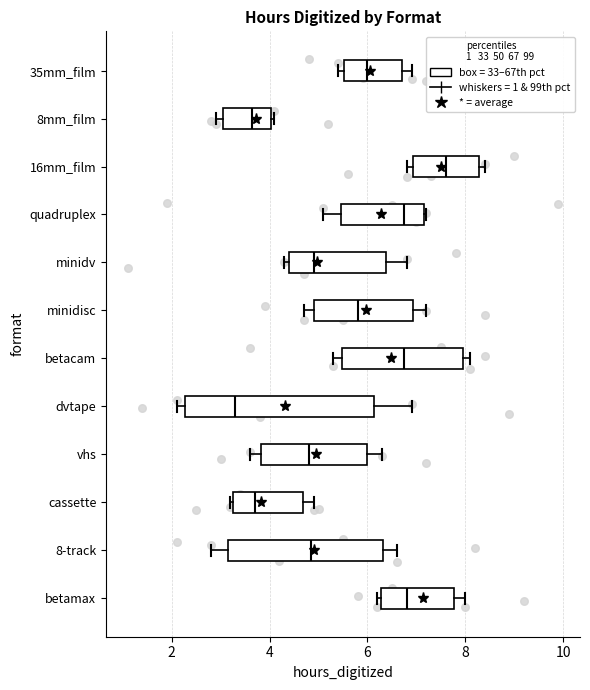

Which box is the widest, from its left edge to its right edge?

dvtape